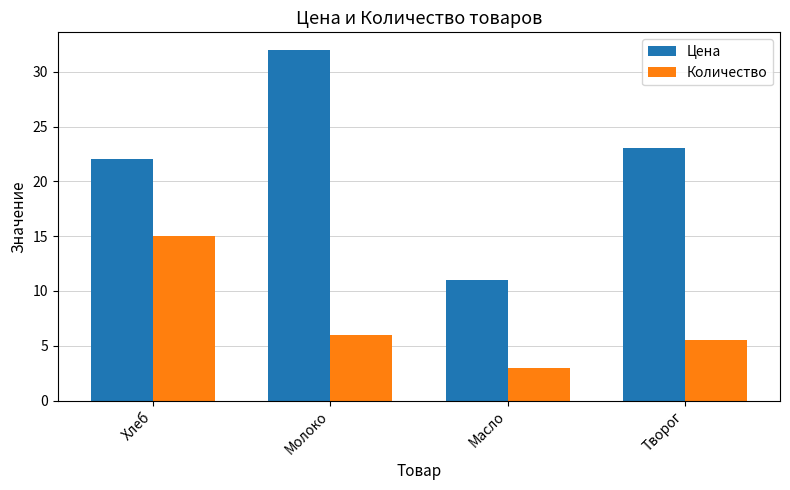

What is the maximum value for Цена?

32.0